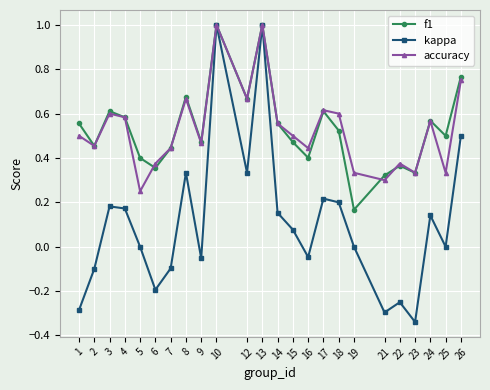

What is the highest value of the kappa series?

1.0